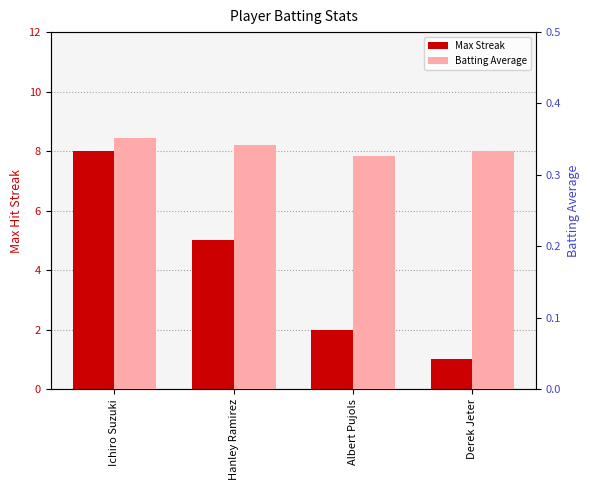

How many Batting Average values are between 0 and 1?

4